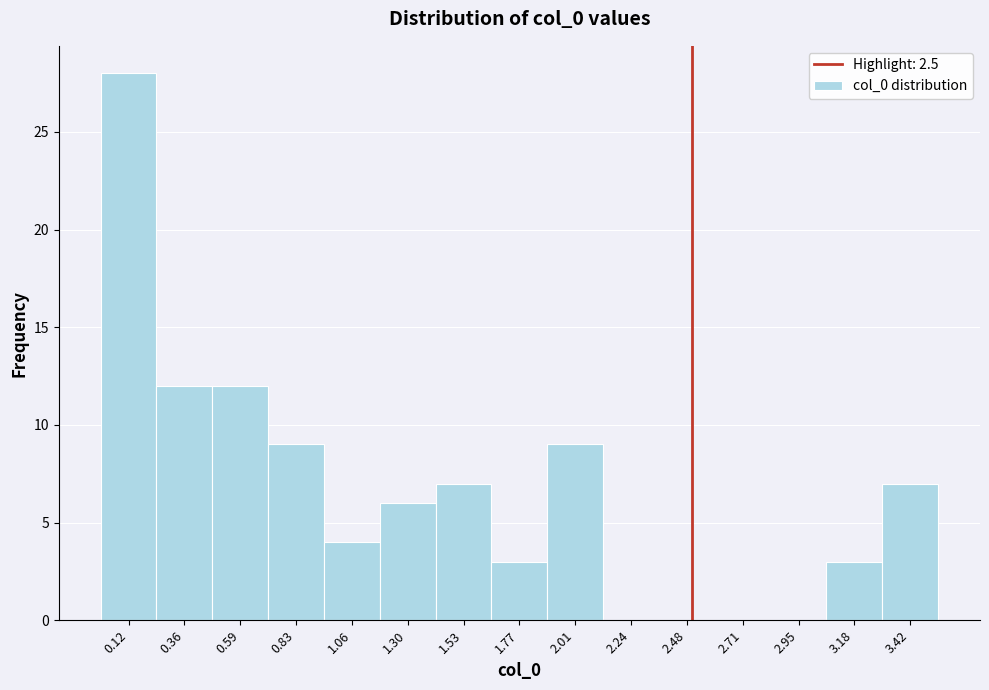

What is the height of the bar covering 0.45 to 0.70 on the x-axis? Neither the bar edges nor the heights are printed on the chart, so give them approximately, as read against the axes.

12